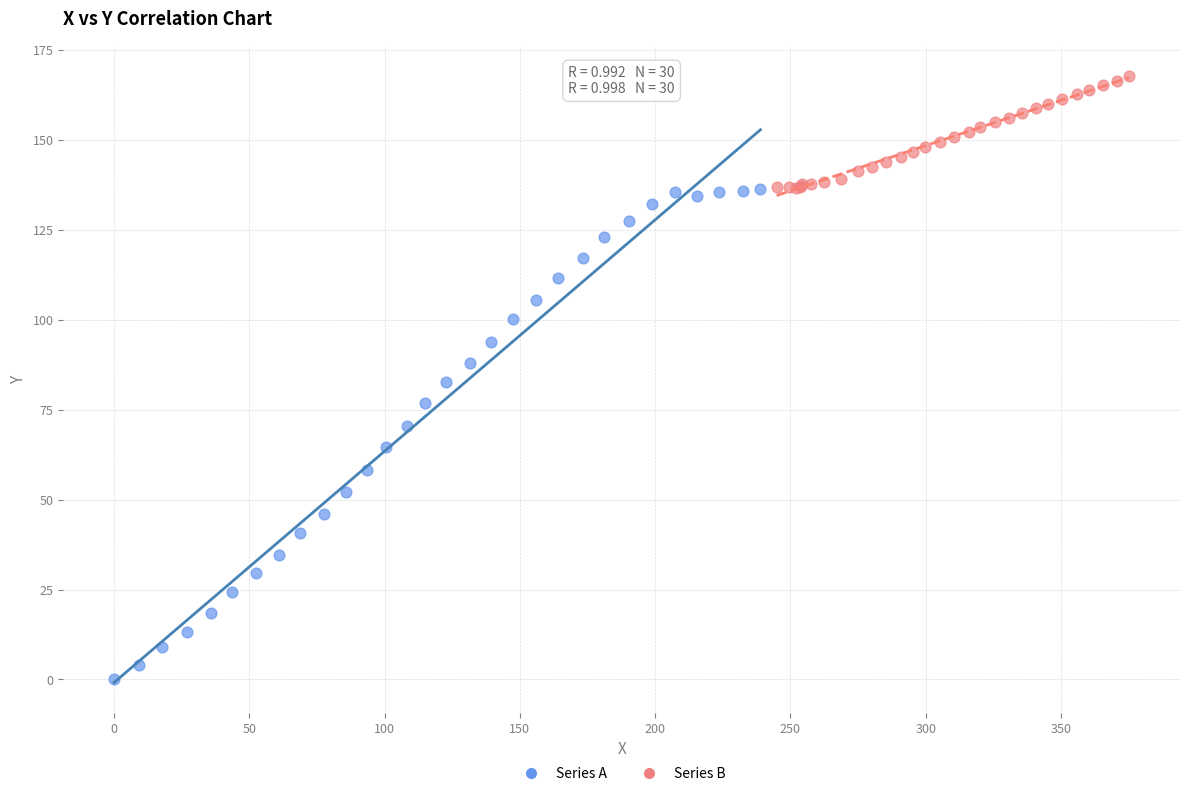

Which series contains the highest Y value?

Series B